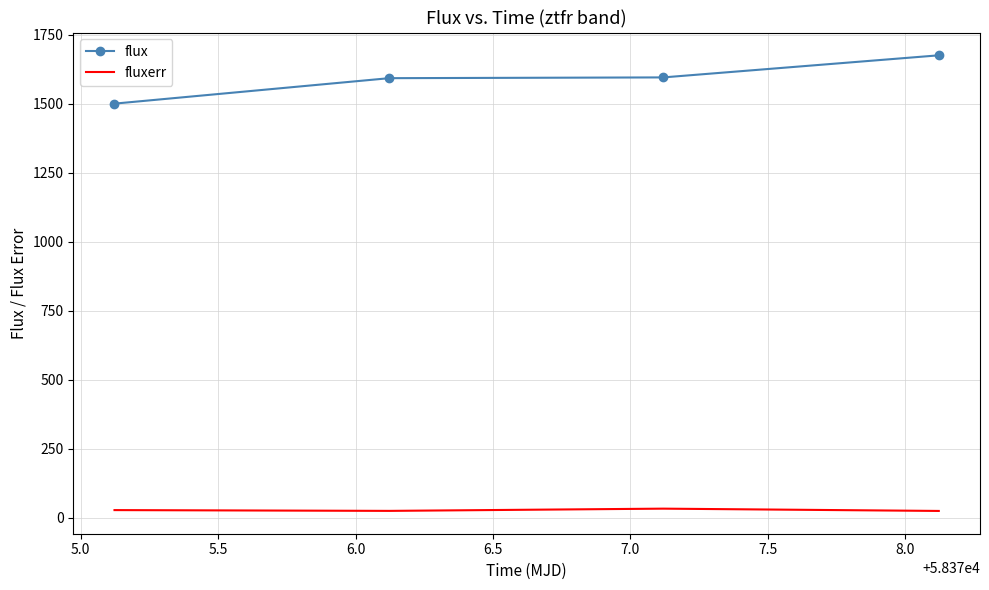

Which series has the largest total across all categories?

flux